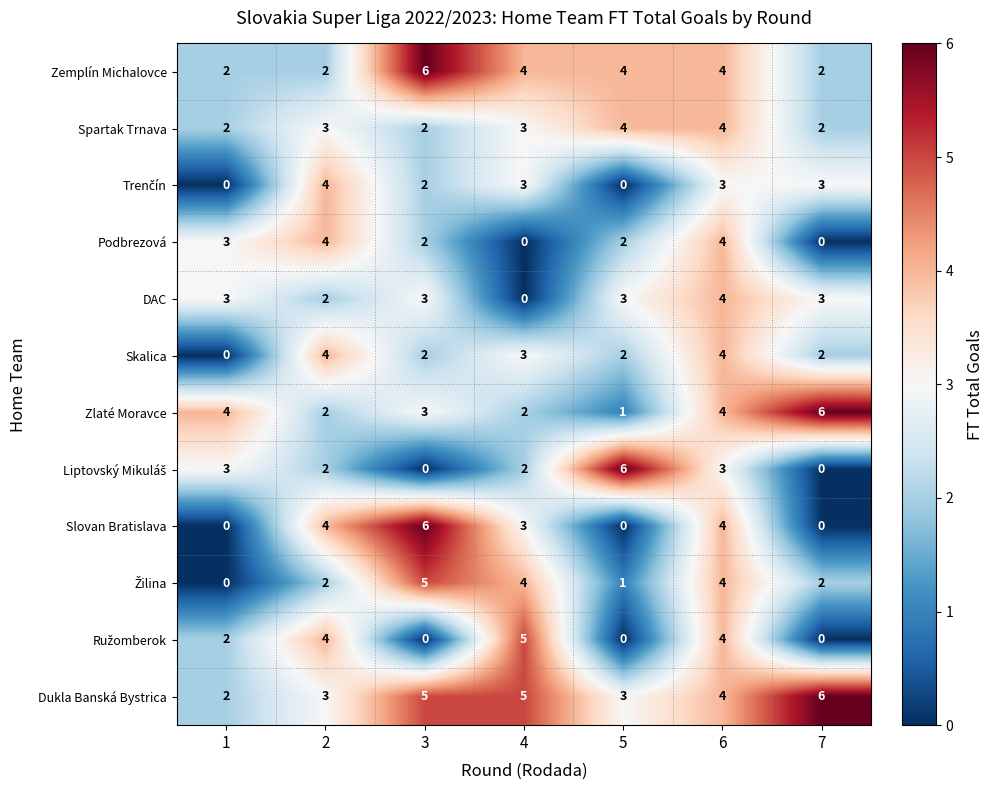

What is the total value across all series at 4?

34